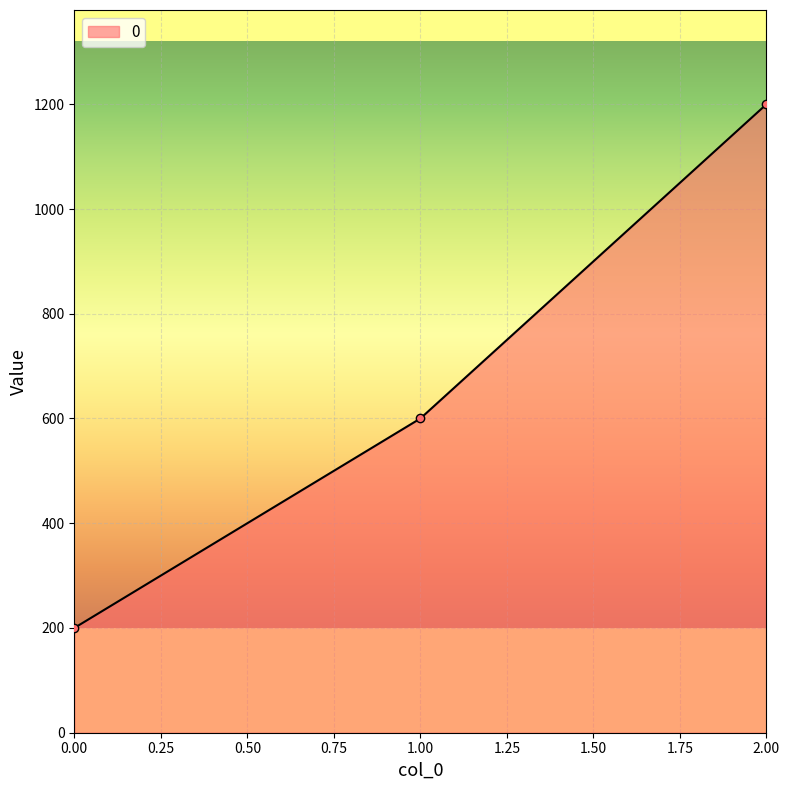

What is the value of the 2nd point from the left?

600